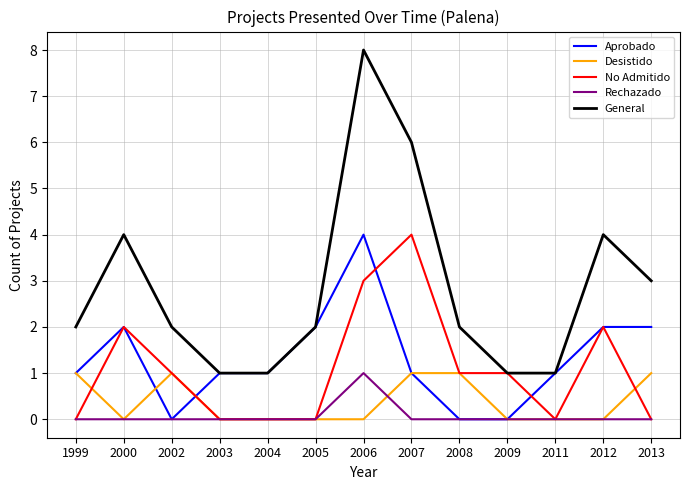

At how many categories does at least one series exceed 7?

1